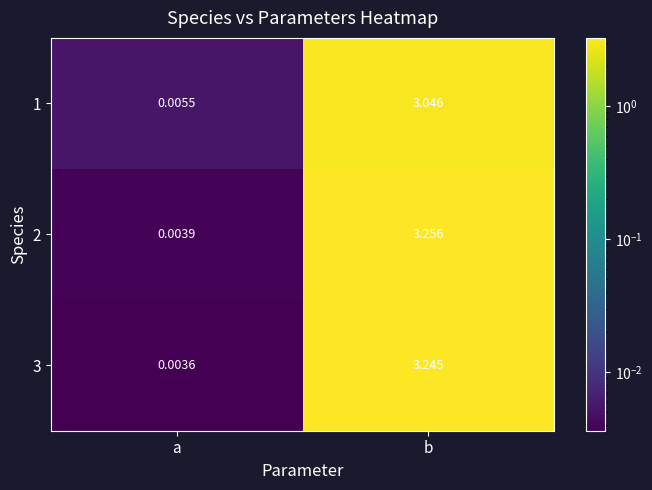

At which category does the chart reach its minimum across all series?

a